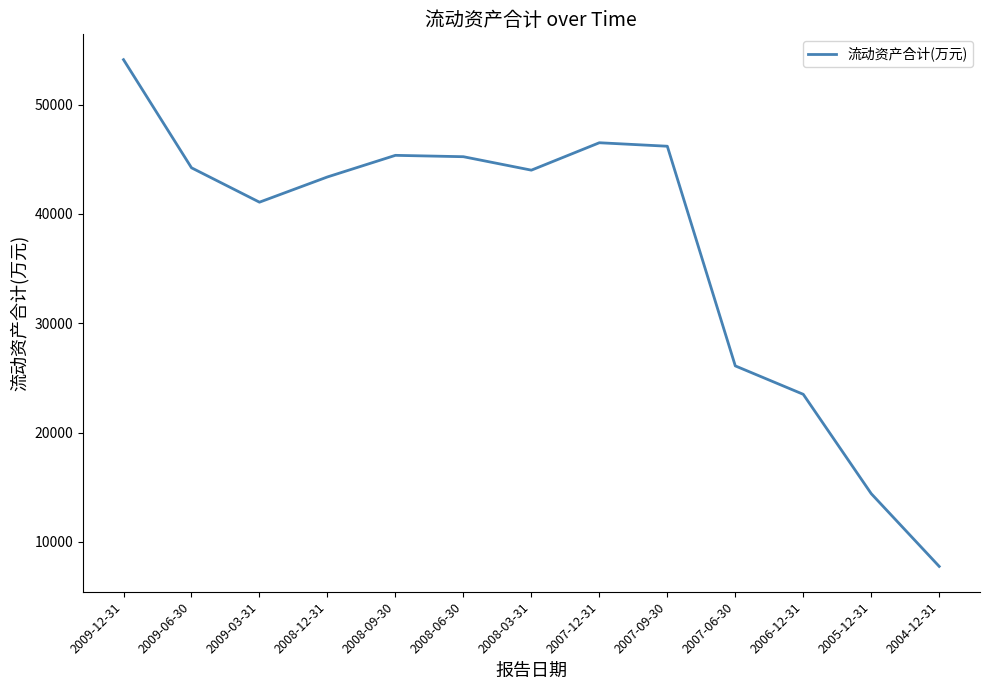

What is the minimum value shown in the chart?

7765